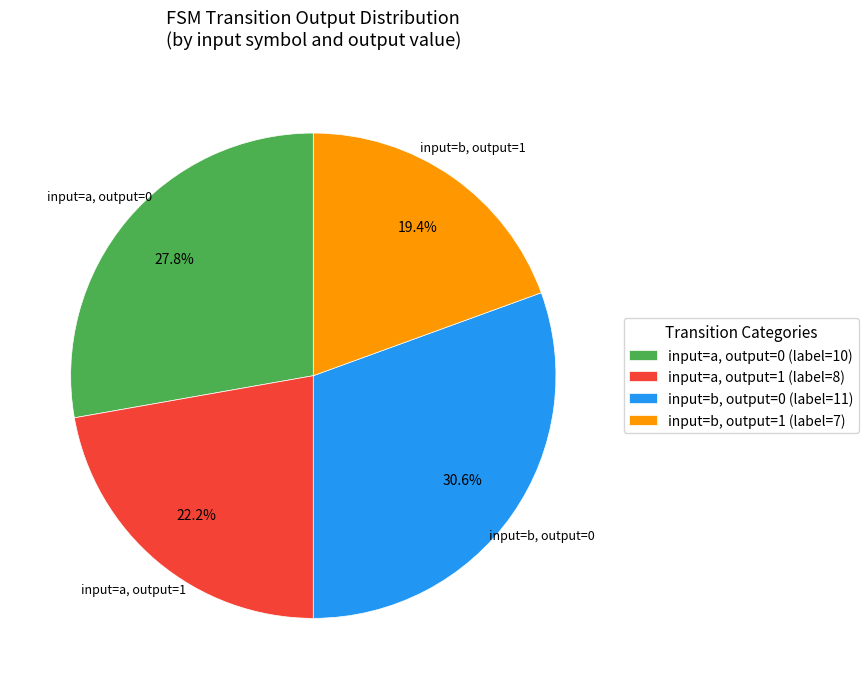

Does input=b, output=0 (label=11) represent more than half of the total?

No